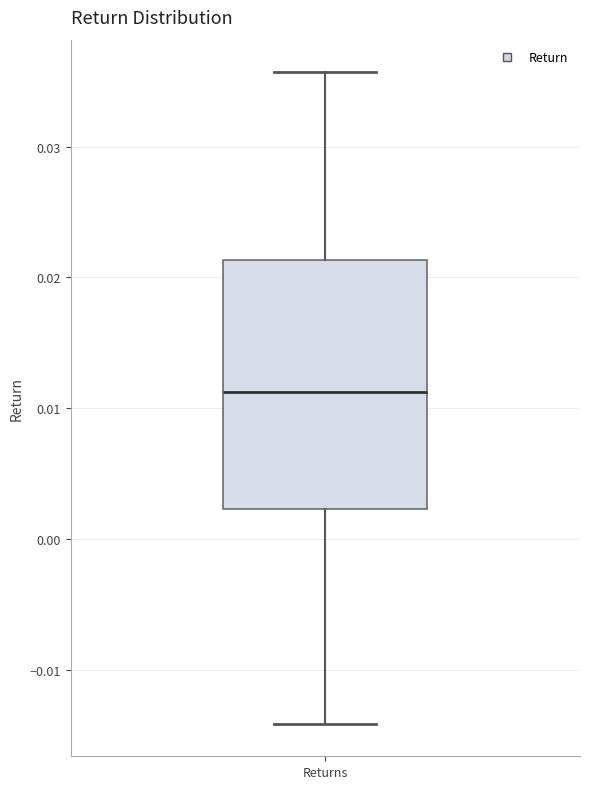

Where does the upper whisker of the box for Returns end on the y-axis? The values are not printed on the chart, so give them approximately, as read against the axis.

0.036